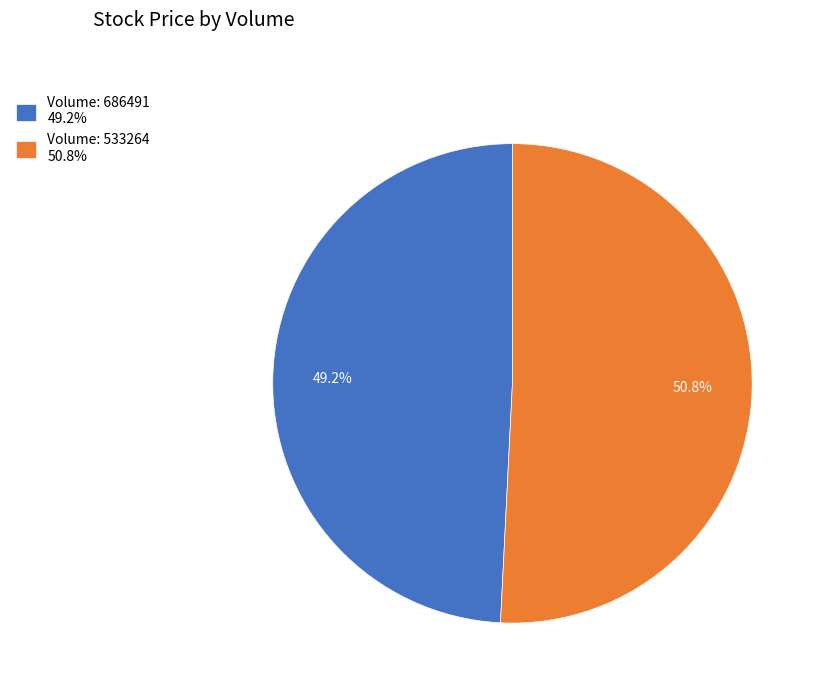

What is the largest slice in the pie chart?

Volume: 533264 50.8%